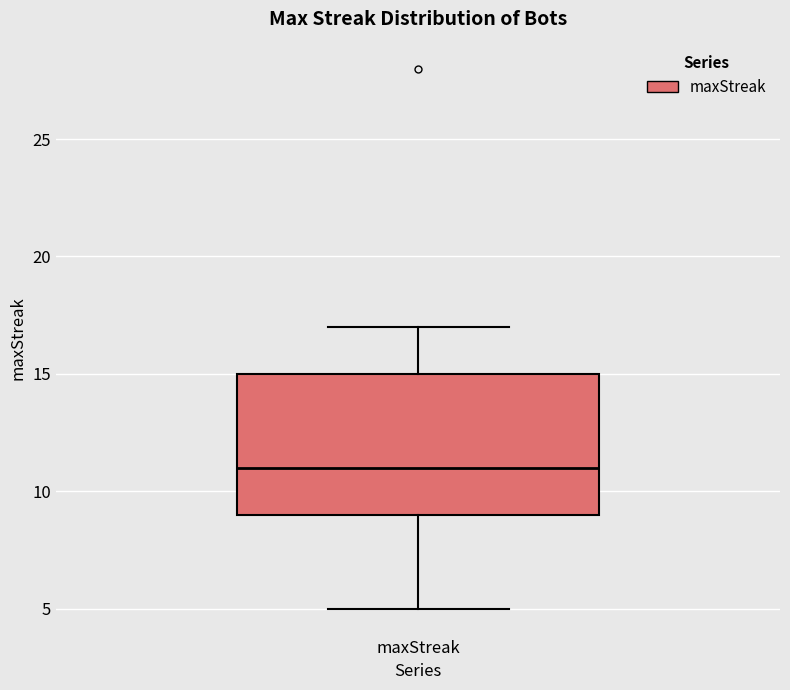

Read this box plot against the y-axis: the position of the median line, the range covered by the box, and the ends of both whiskers. The values are not printed on the chart, so give them approximately, as read against the axis.

median 11, box 9 to 15, whiskers 5 to 17